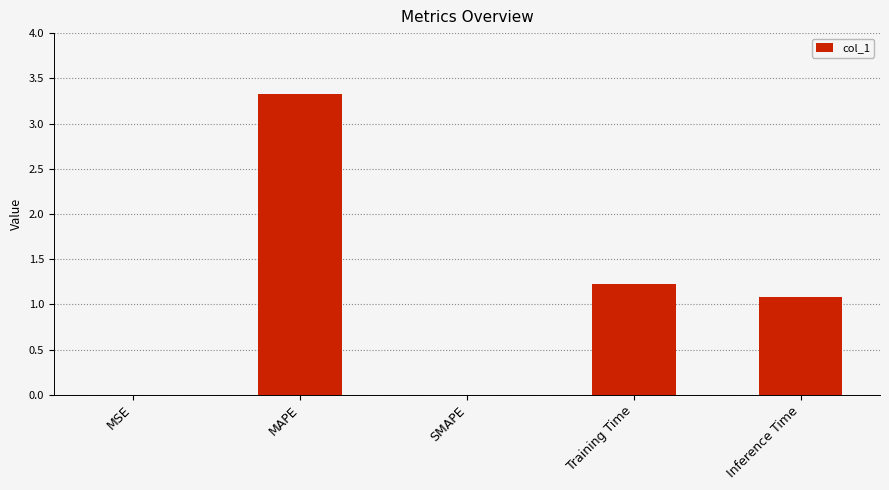

Is it true that the value at Training Time is 1.2?

True